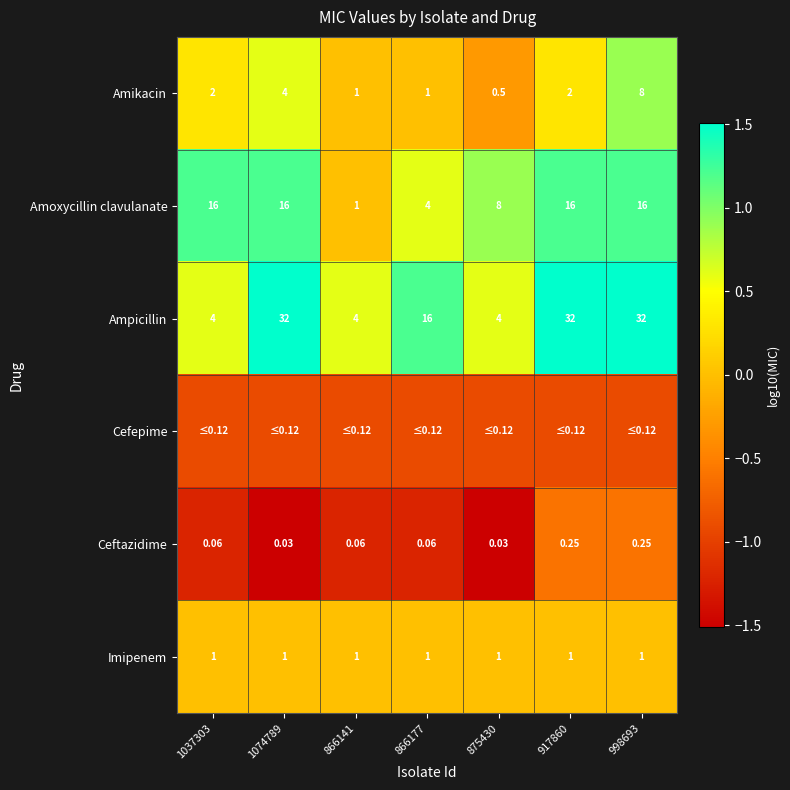

Is the value of Imipenem at 866177 greater than the value of Amoxycillin clavulanate at 866177?

No